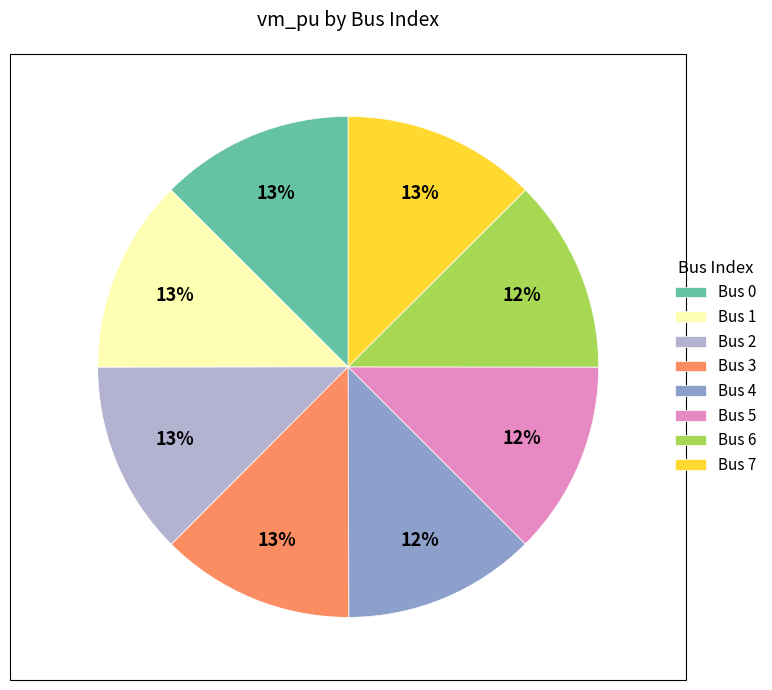

Is there any slice that represents more than half of the pie?

No